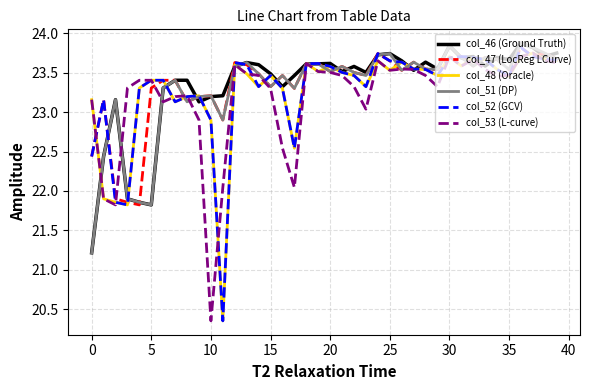

What is the lowest value of the col_47 (LocReg LCurve) series?

21.8